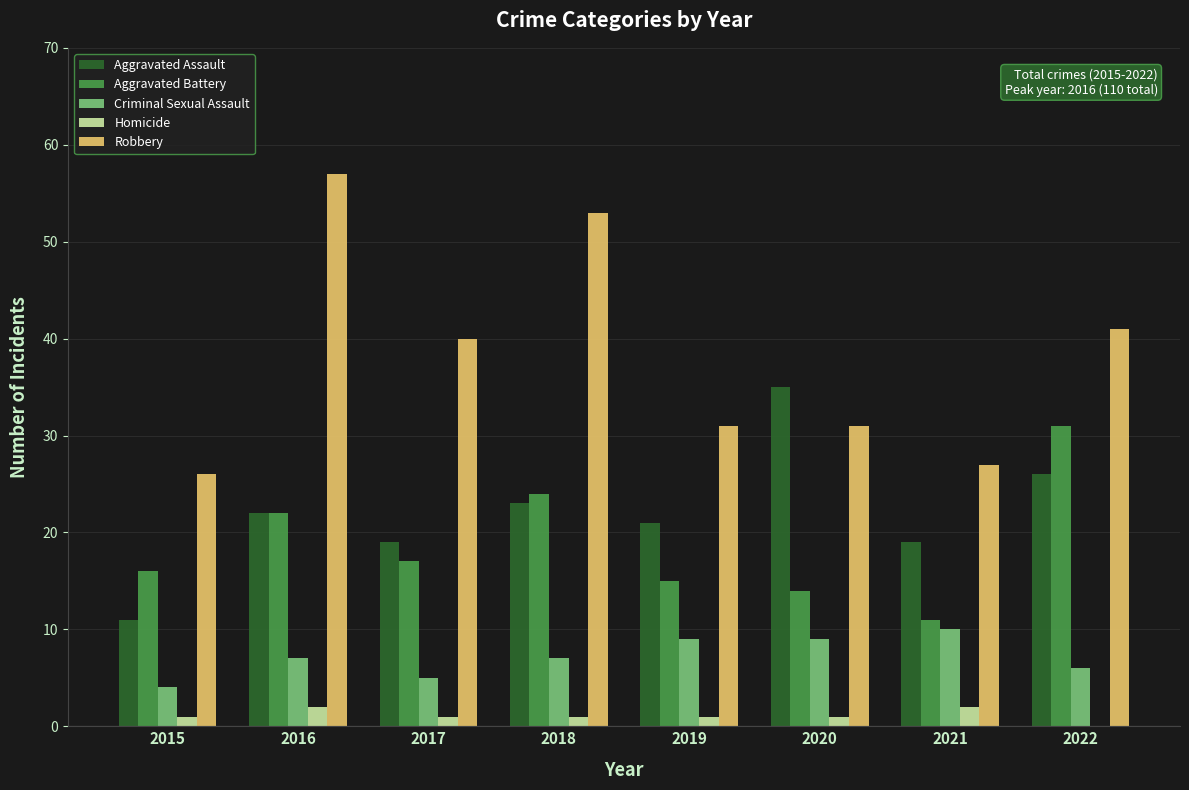

What is the maximum value for Aggravated Assault?

35